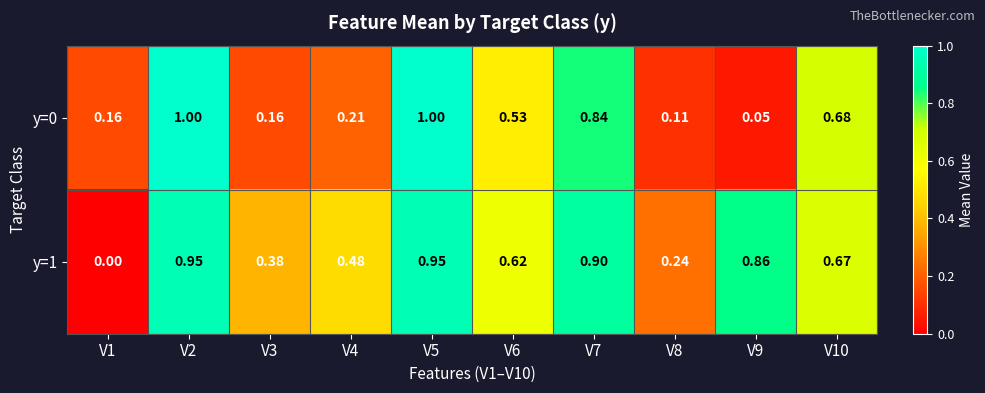

Is the value of y=0 at V4 greater than the value of y=1 at V1?

Yes